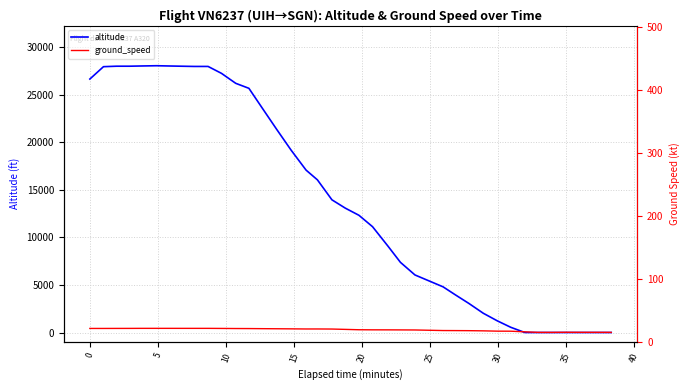

How many interior local valleys does the ground_speed series have?

2